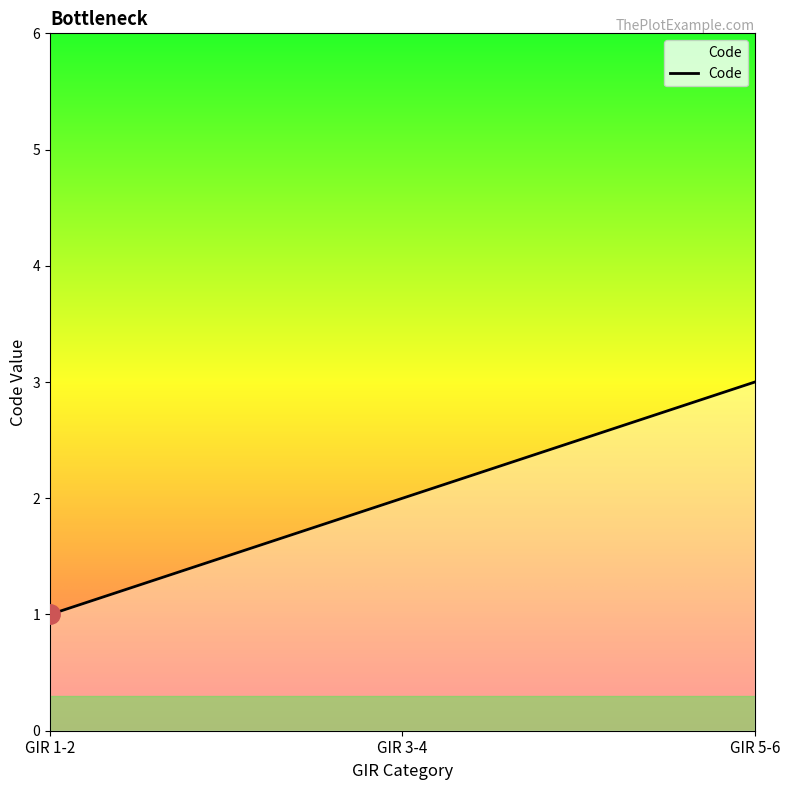

Rank the categories by value from highest to lowest.

GIR 5-6, GIR 3-4, GIR 1-2